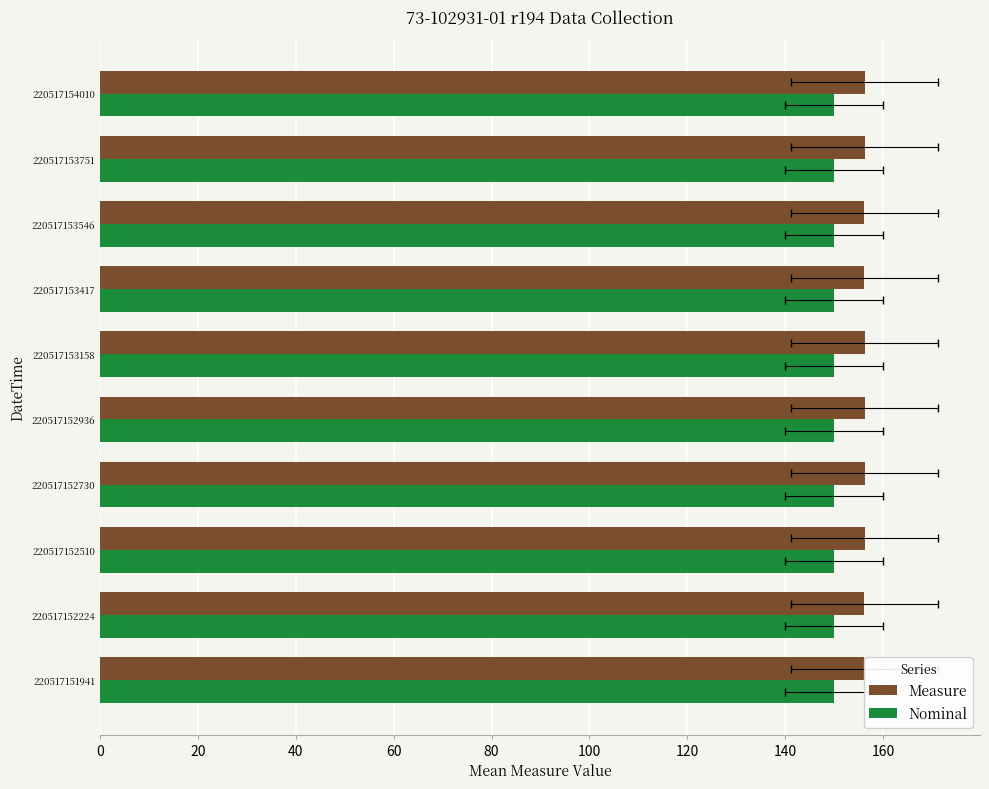

Is the value of Measure at 80 greater than the value of Nominal at 120?

Yes